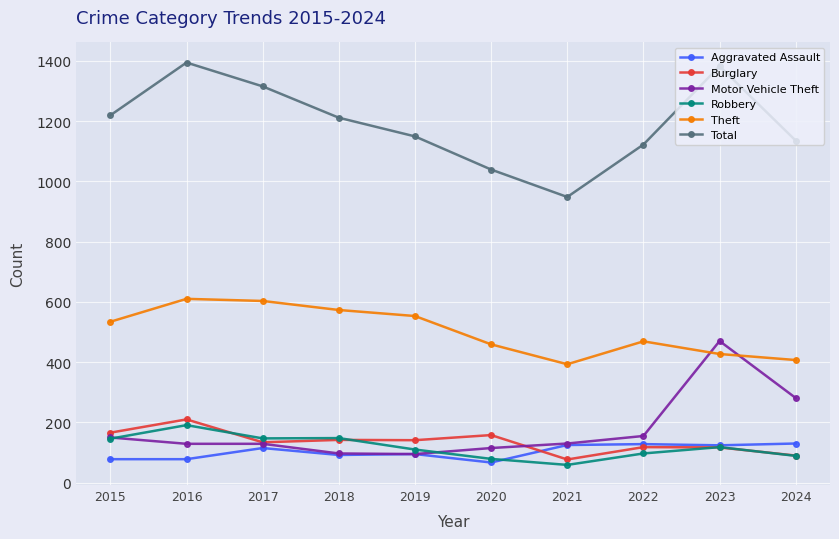

At which category does Burglary reach its first local peak?

2016